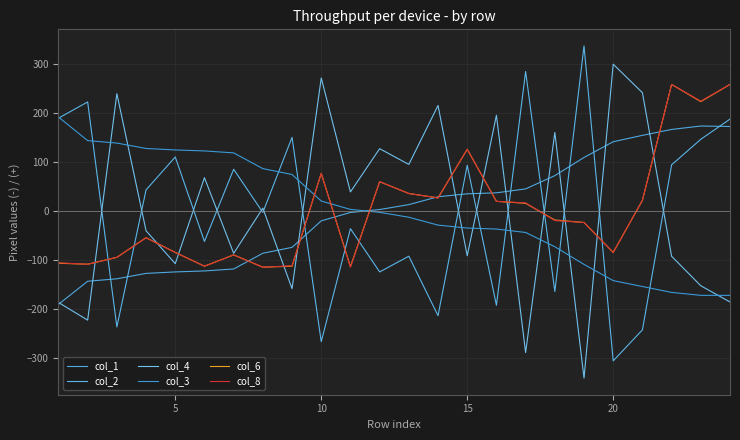

In col_8, how many points are higher than both neighbors (excluding endpoints)?

6